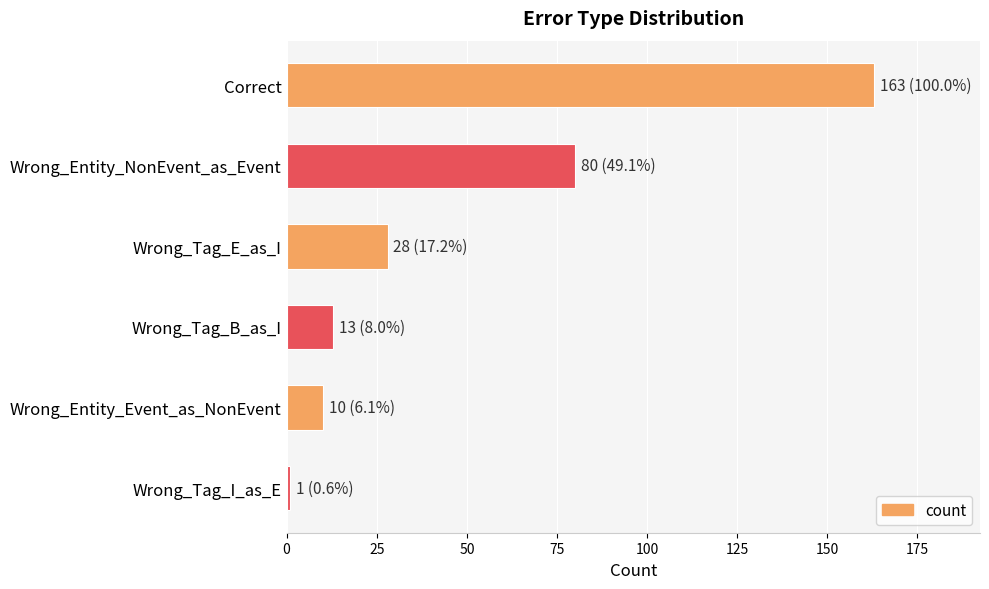

What is the greatest value displayed?

163